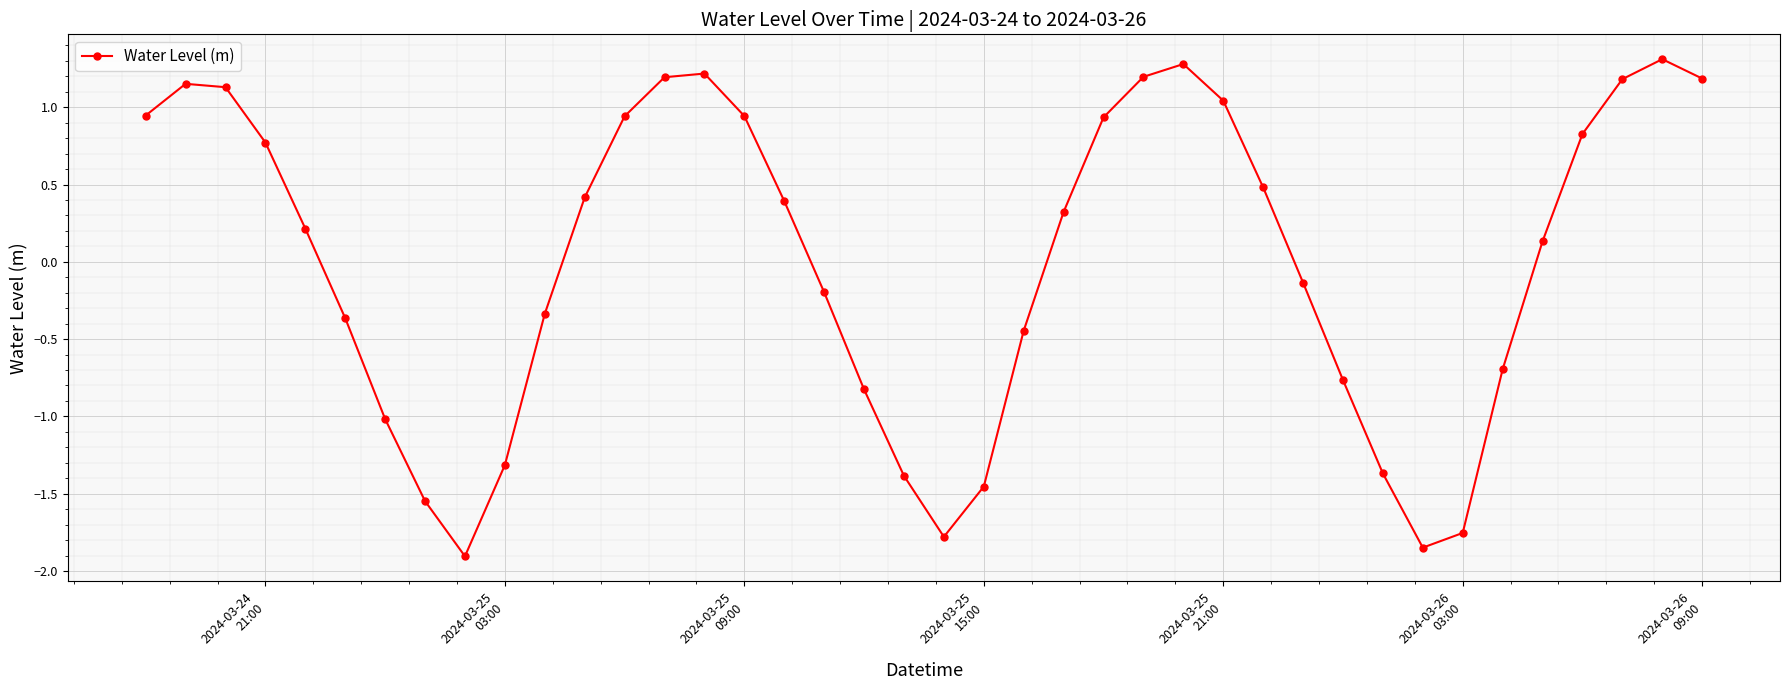

How many points are lower than both their immediate neighbors (excluding endpoints)?

3